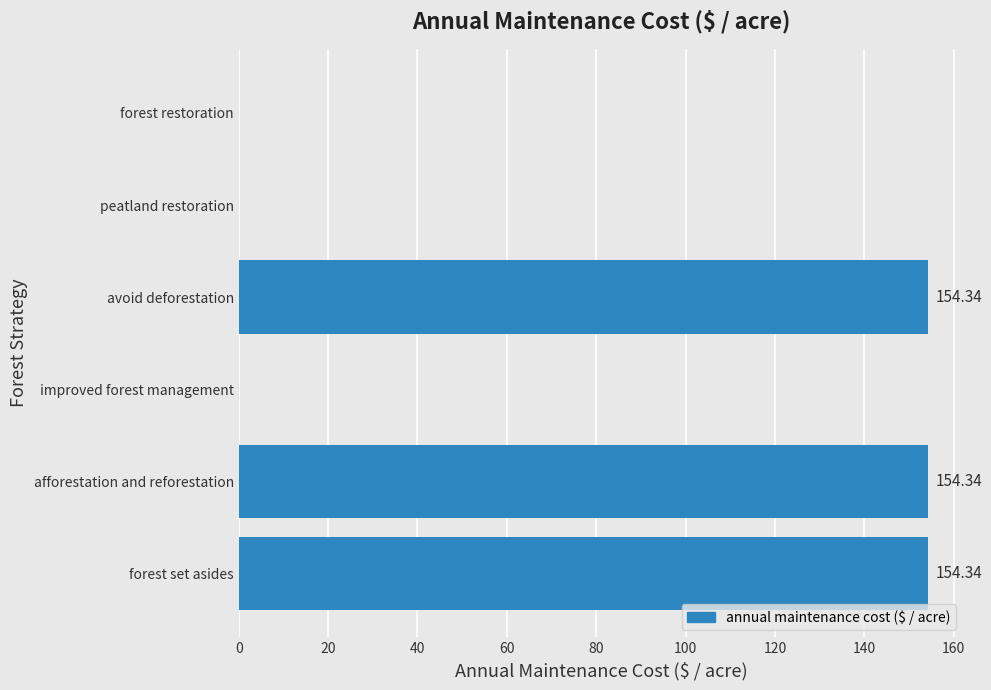

What is the change in value from afforestation and reforestation to forest restoration?

-154.3